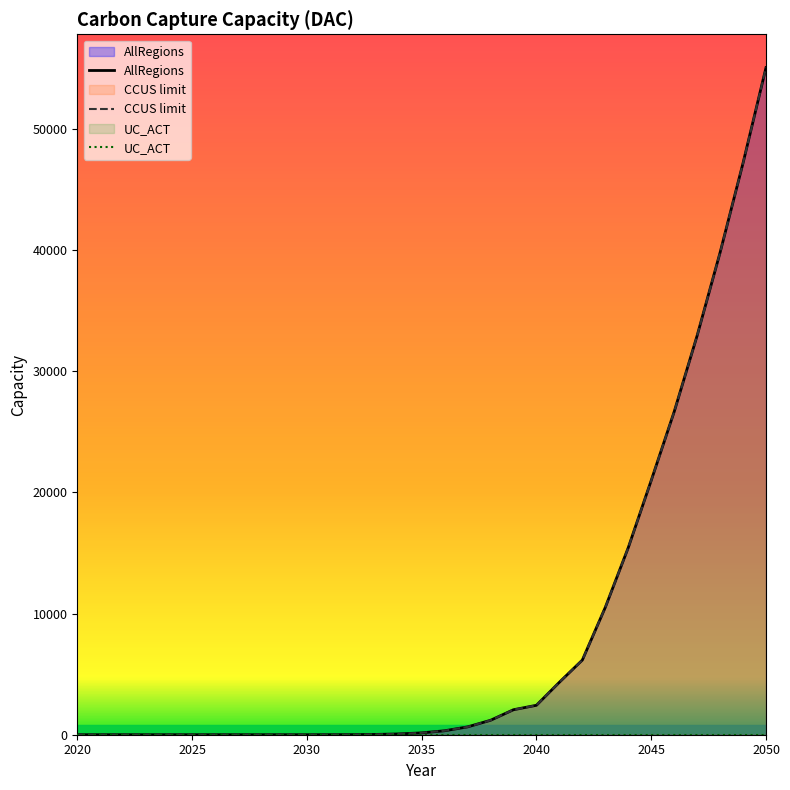

At how many categories does at least one series exceed 20747?

6